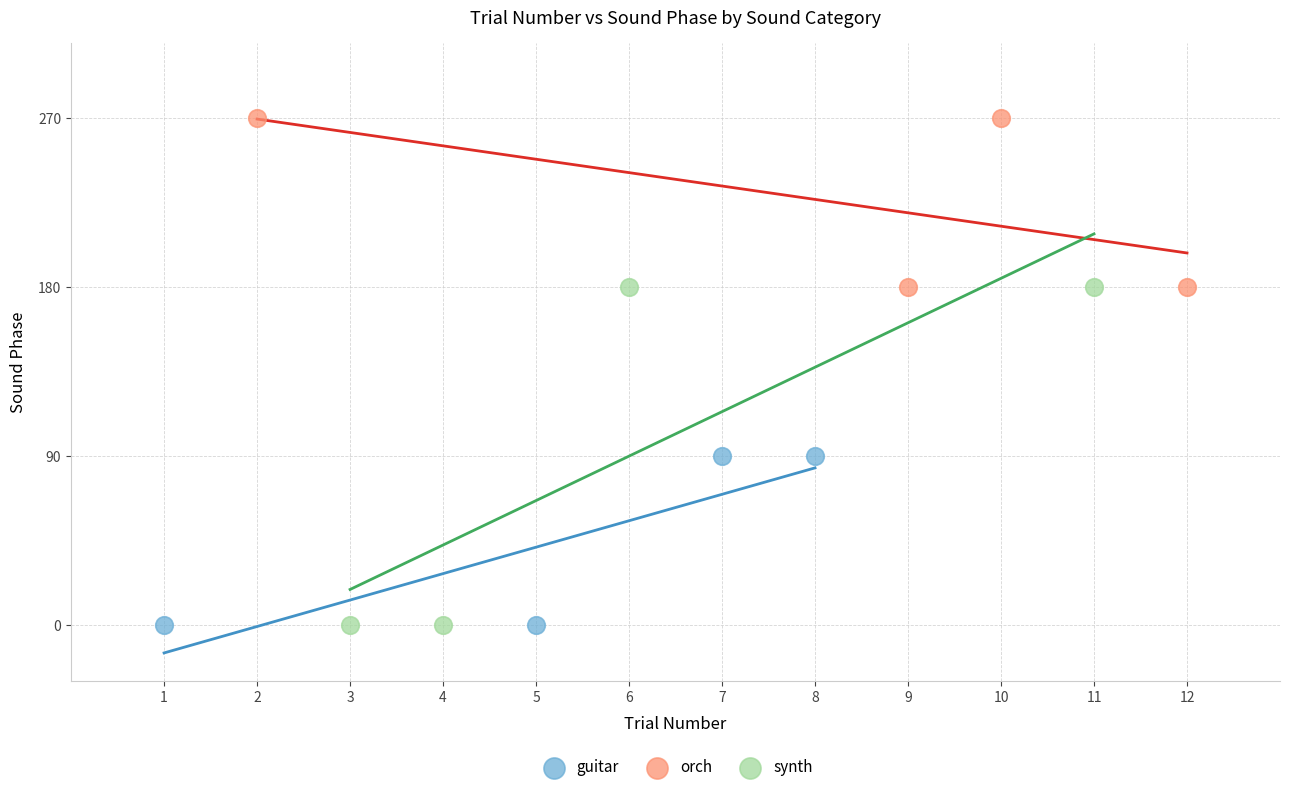

Which series has the largest Y range (max minus min)?

synth